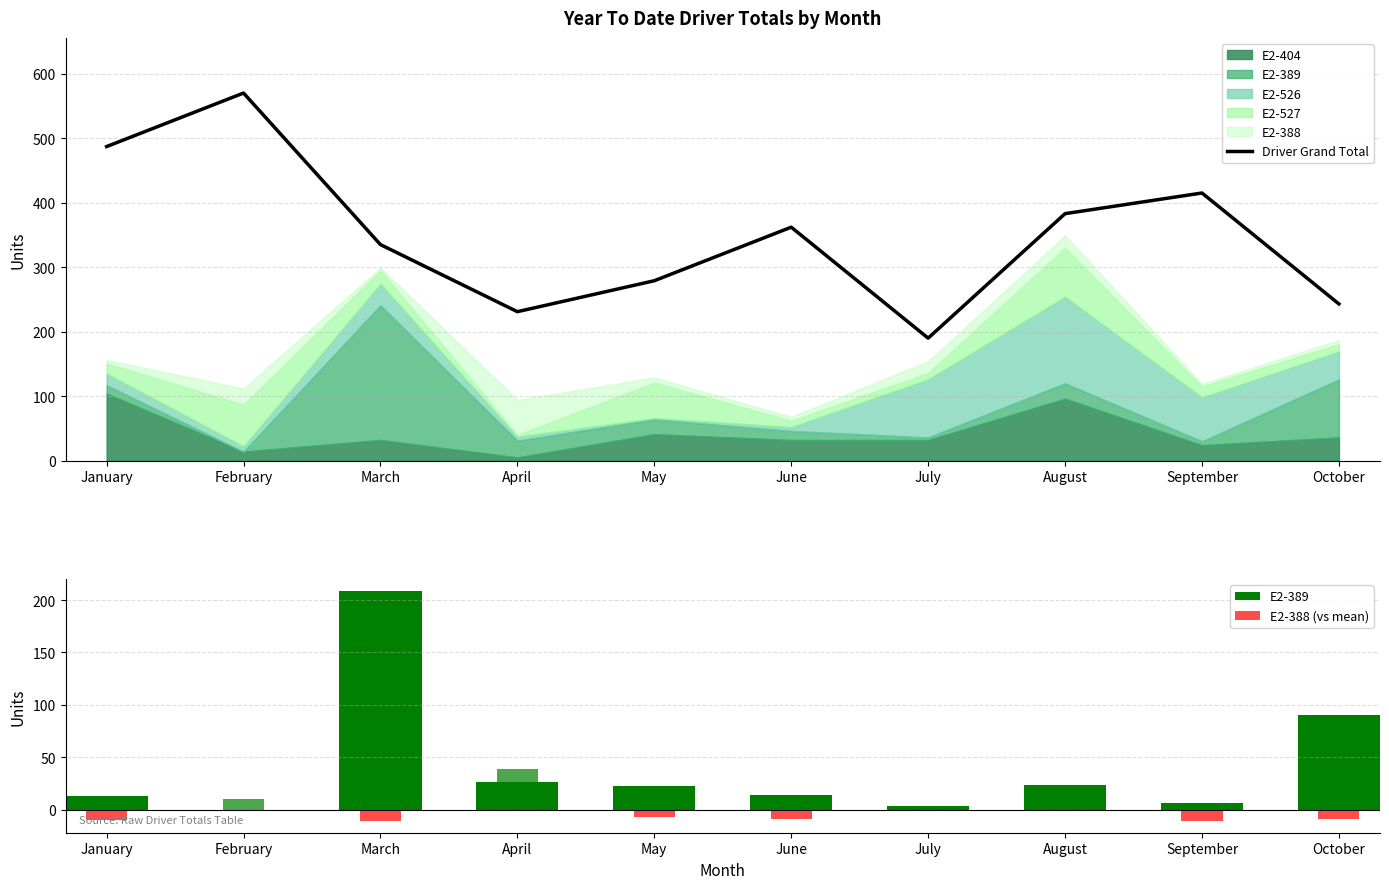

What is the total value across all series at March?

533.1